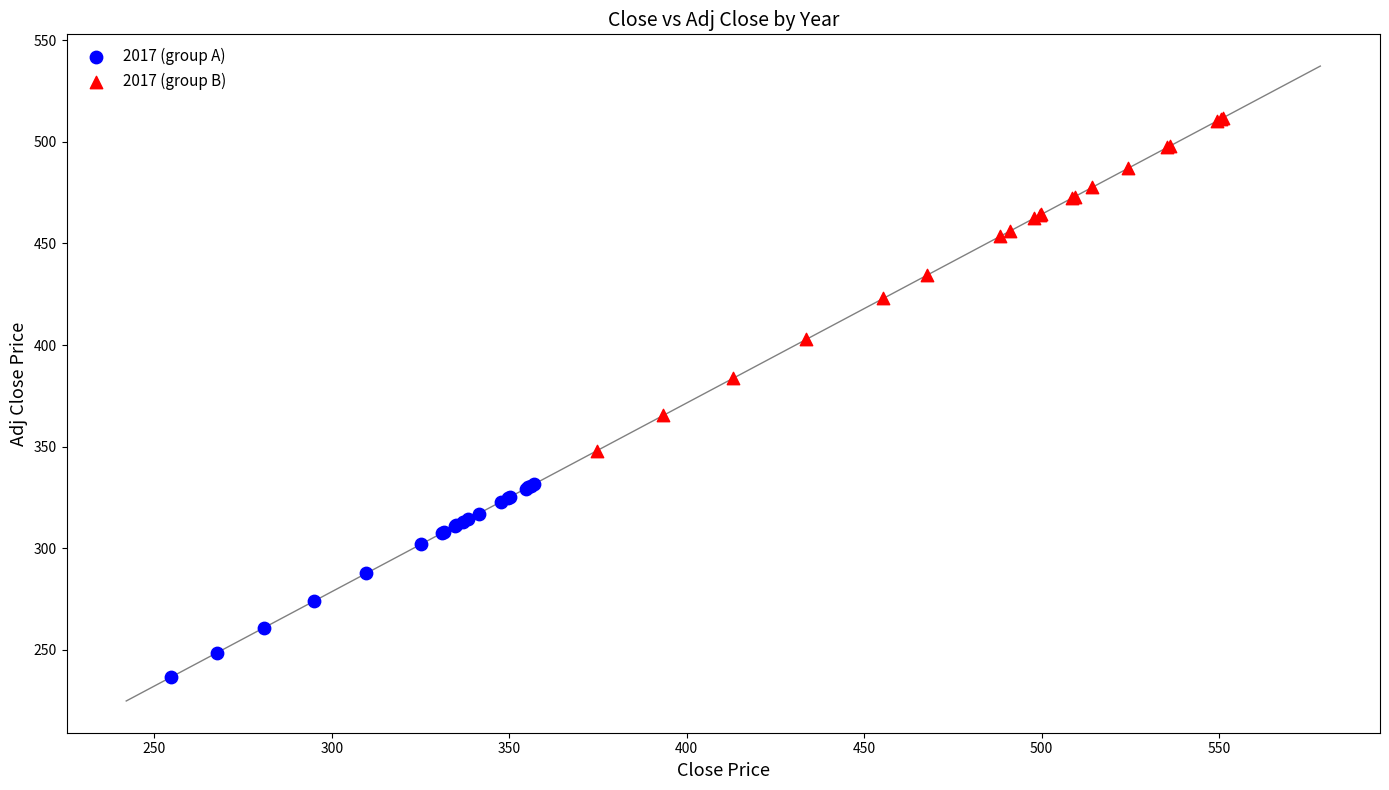

Which series has the widest spread of Y values?

2017 (group B)